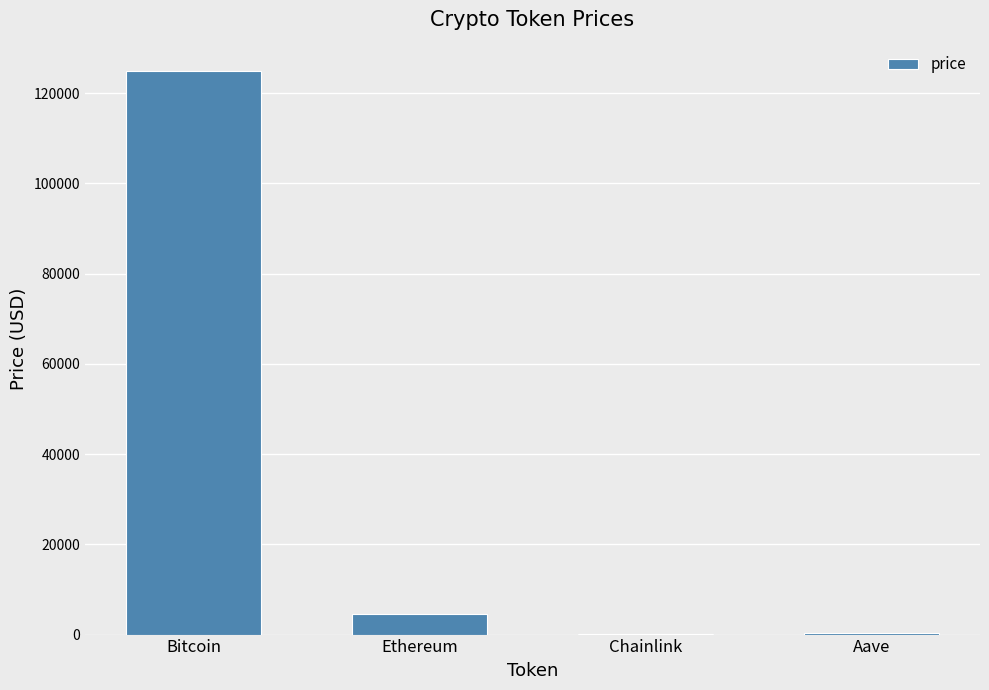

What is the sum of all values?

129925.0